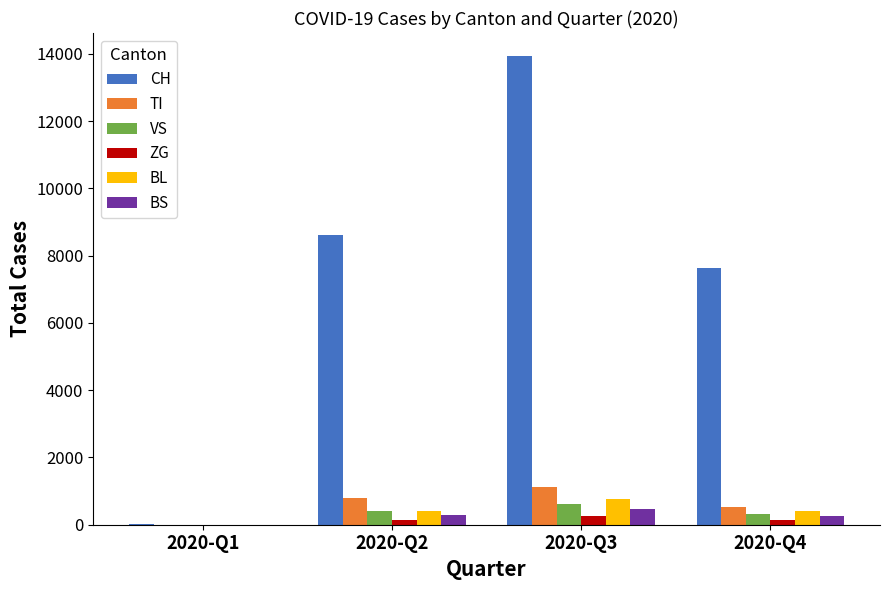

Is the value of BL at 2020-Q3 greater than the value of CH at 2020-Q1?

Yes